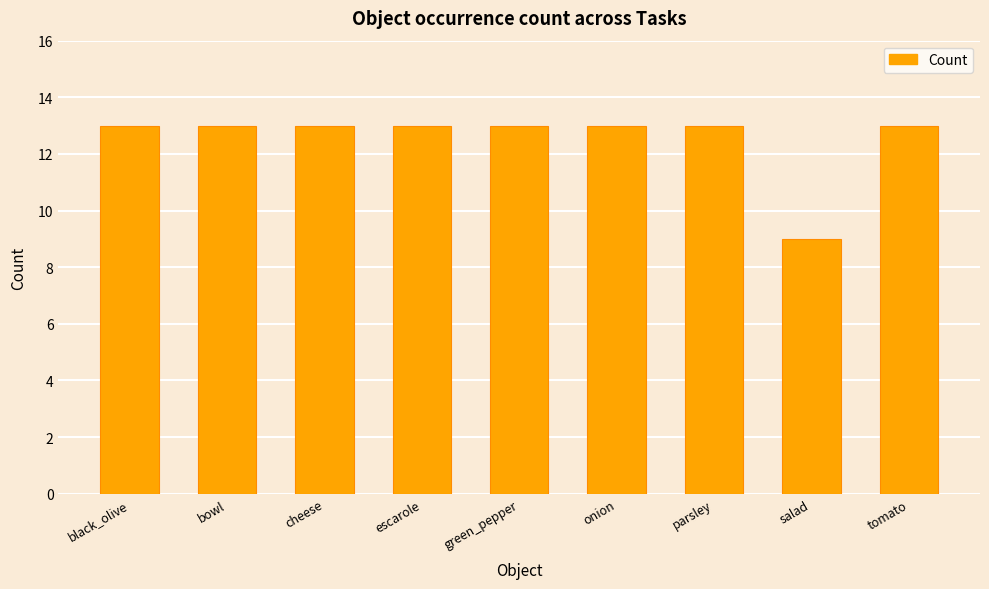

Reading left to right, what are all the values shown in this chart?

black_olive=13	bowl=13	cheese=13	escarole=13	green_pepper=13	onion=13	parsley=13	salad=9	tomato=13